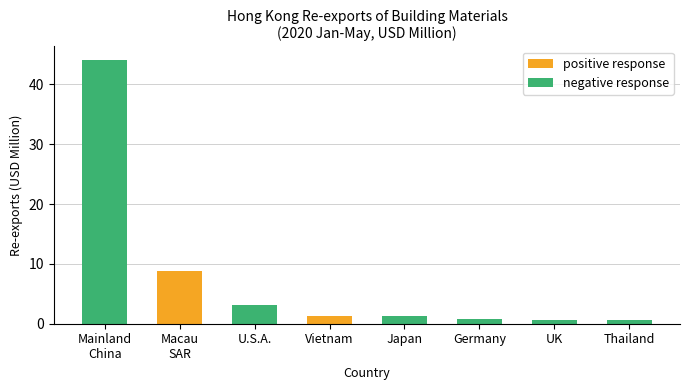

What is the highest value of the positive response series?

8.8